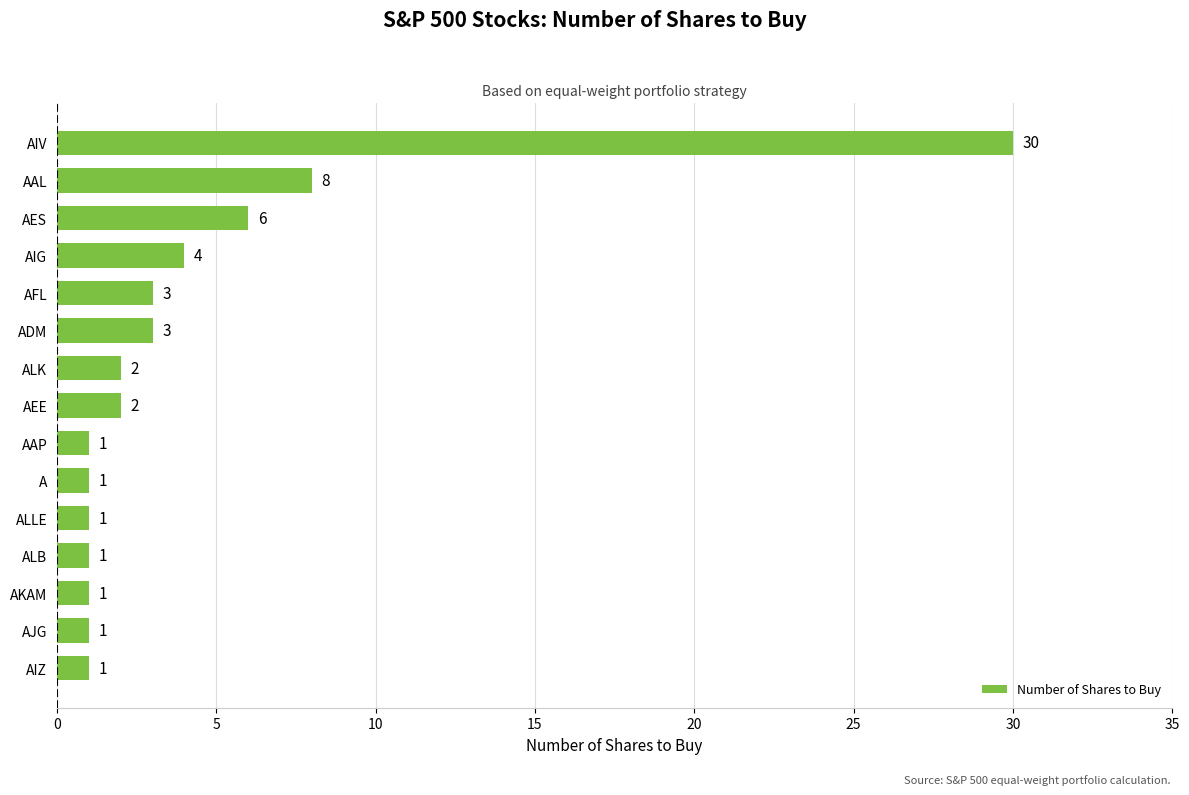

What is the difference between the maximum and minimum values?

29